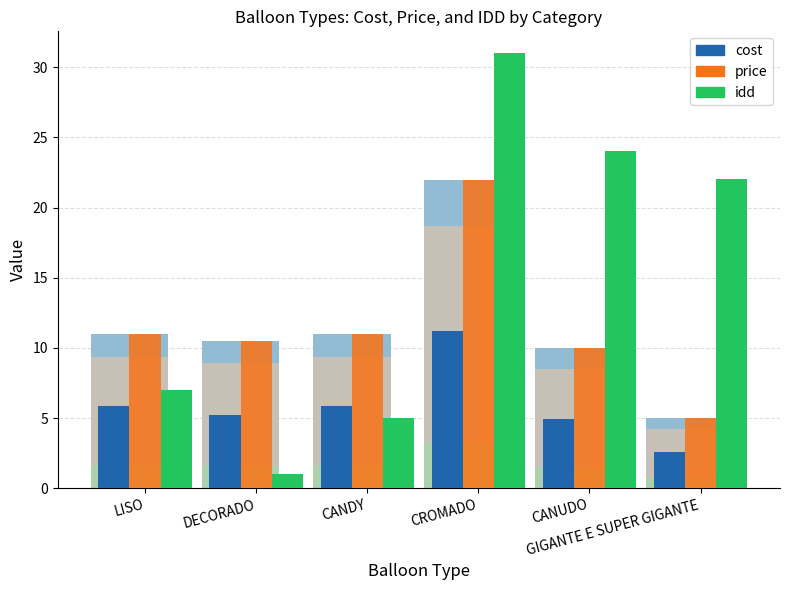

How many groups of bars are there?

6